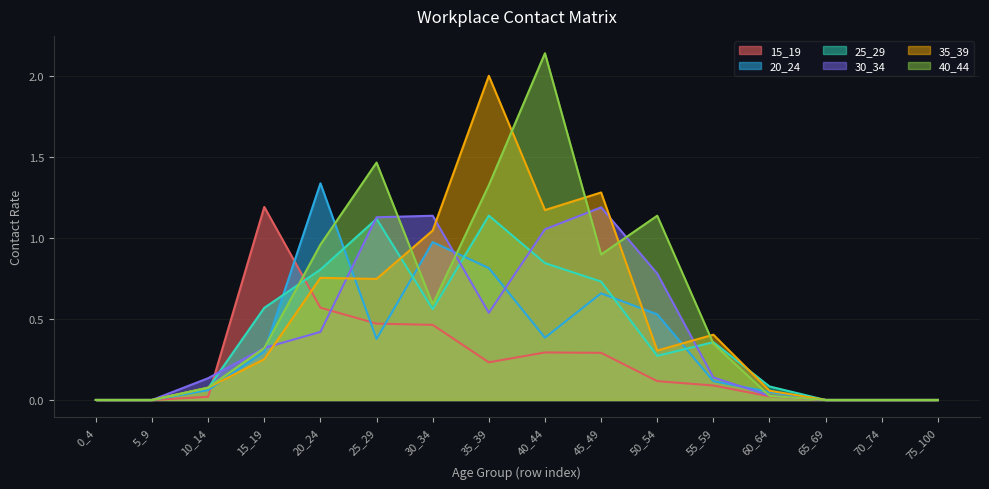

How many categories are shown in the chart?

16